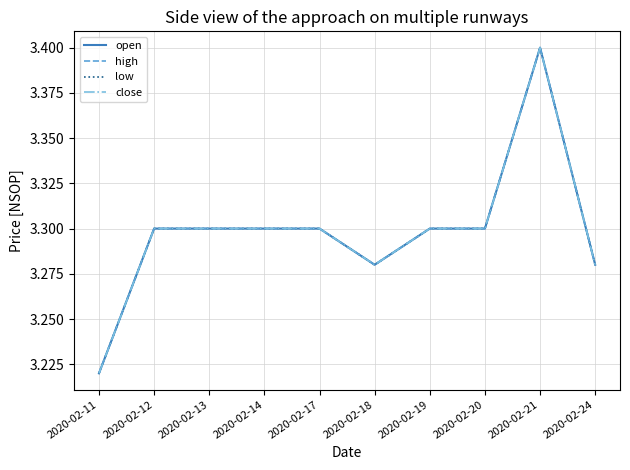

At which category is the sum across all series the highest?

2020-02-21